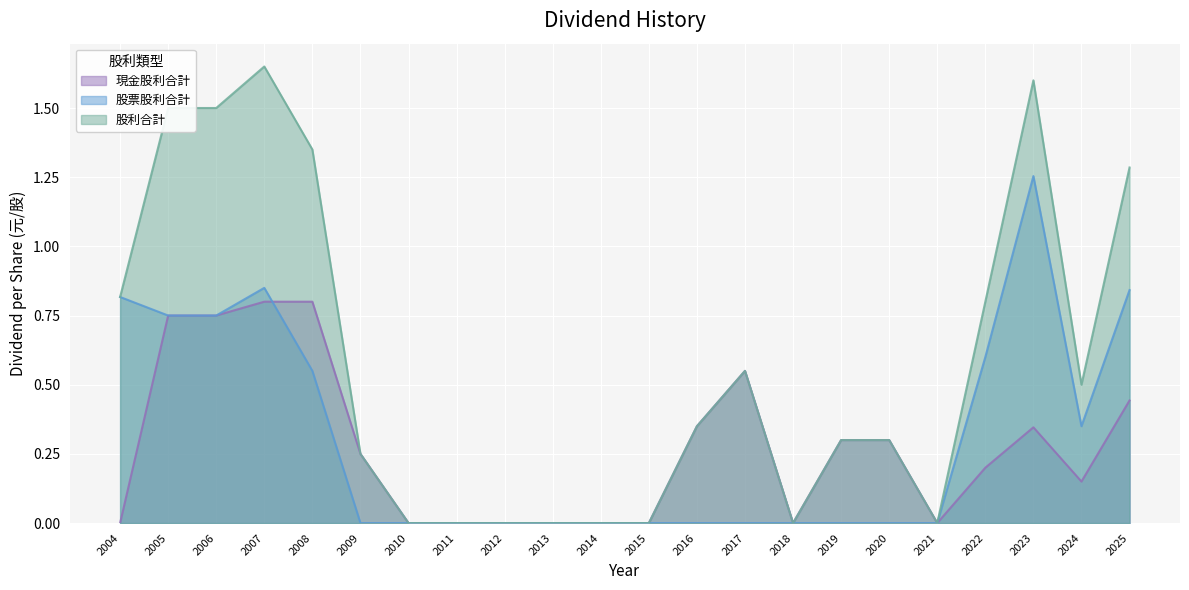

How many lines are shown in the chart?

3